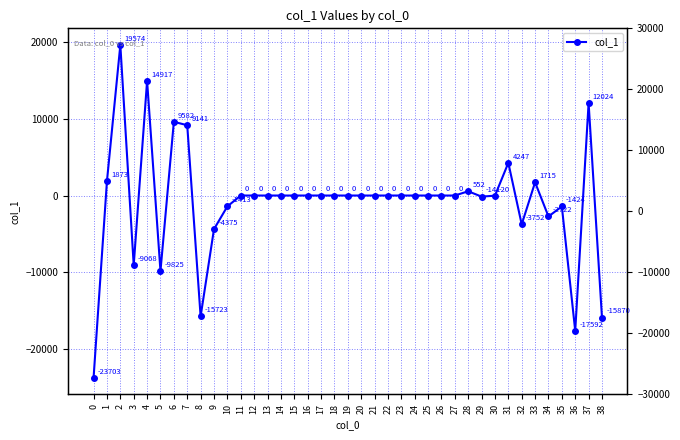

Rank the categories by value from lowest to highest.

0, 36, 38, 8, 5, 3, 9, 32, 34, 35, 10, 29, 30, 11, 12, 13, 14, 15, 16, 17, 18, 19, 20, 21, 22, 23, 24, 25, 26, 27, 28, 33, 1, 31, 7, 6, 37, 4, 2